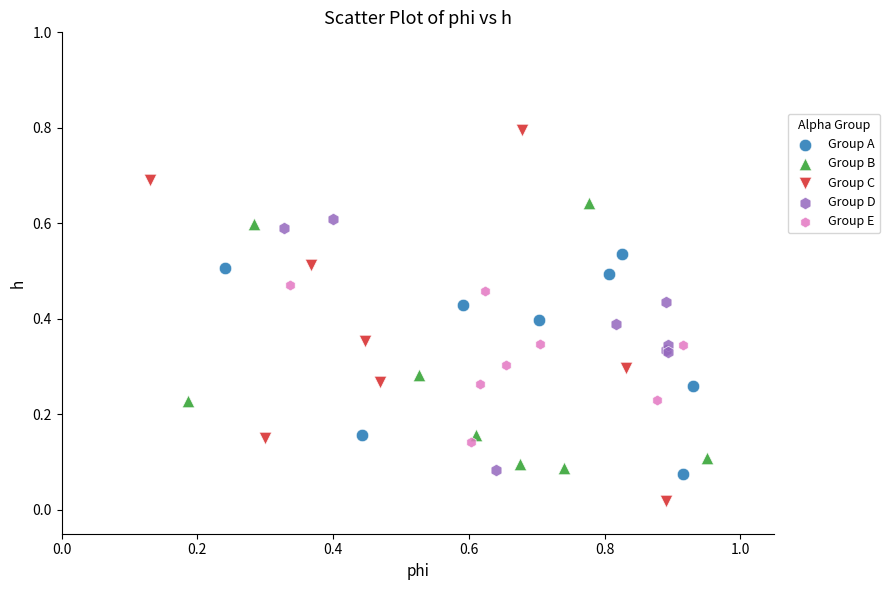

Which series contains the lowest Y value?

Group C